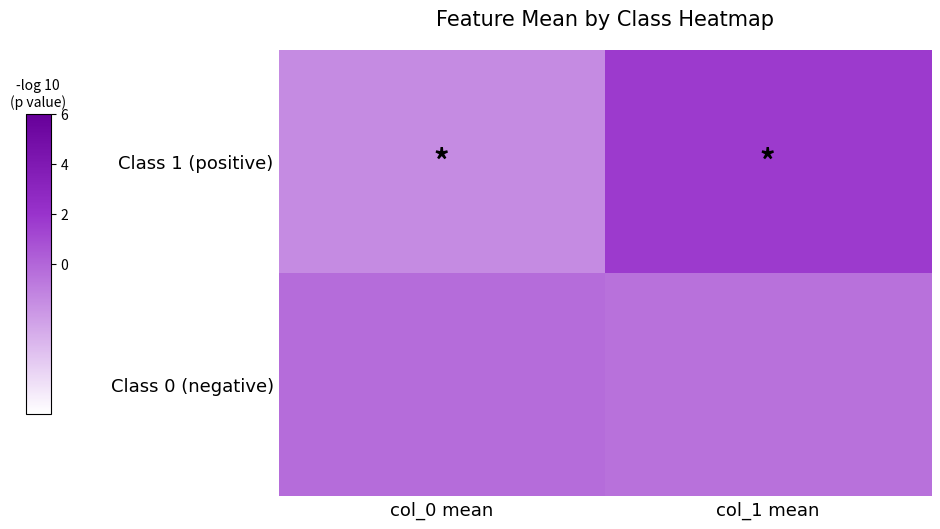

Reading left to right, what are all the values shown in this chart?

Class 1 (positive): col_0 mean=-1.5	col_1 mean=1.7
Class 0 (negative): col_0 mean=-0.2	col_1 mean=-0.4